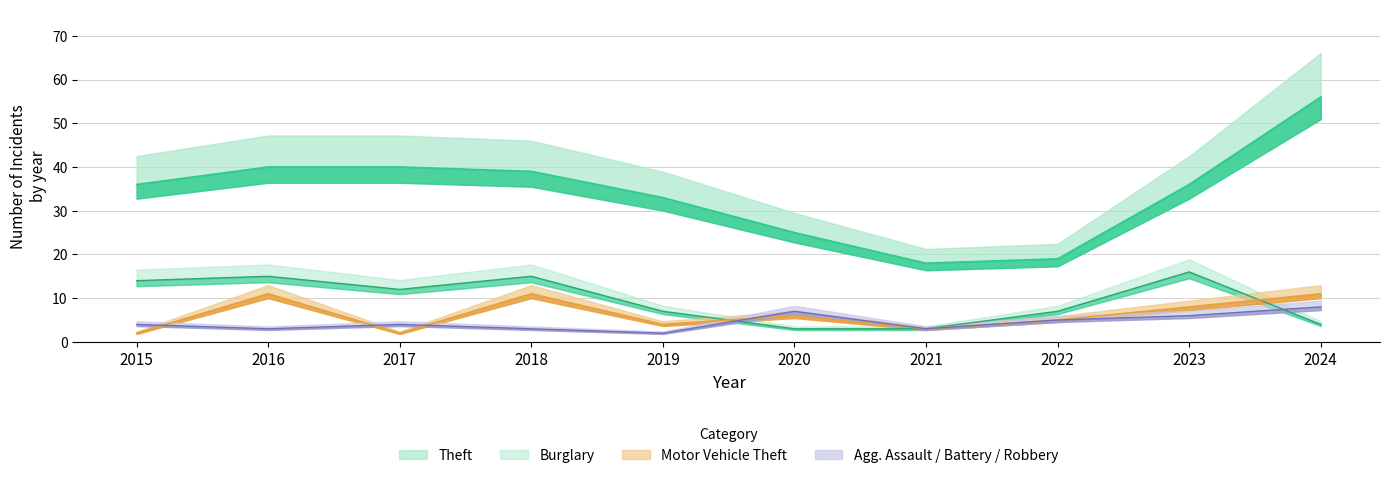

At which category does Motor Vehicle Theft reach its first local peak?

2016